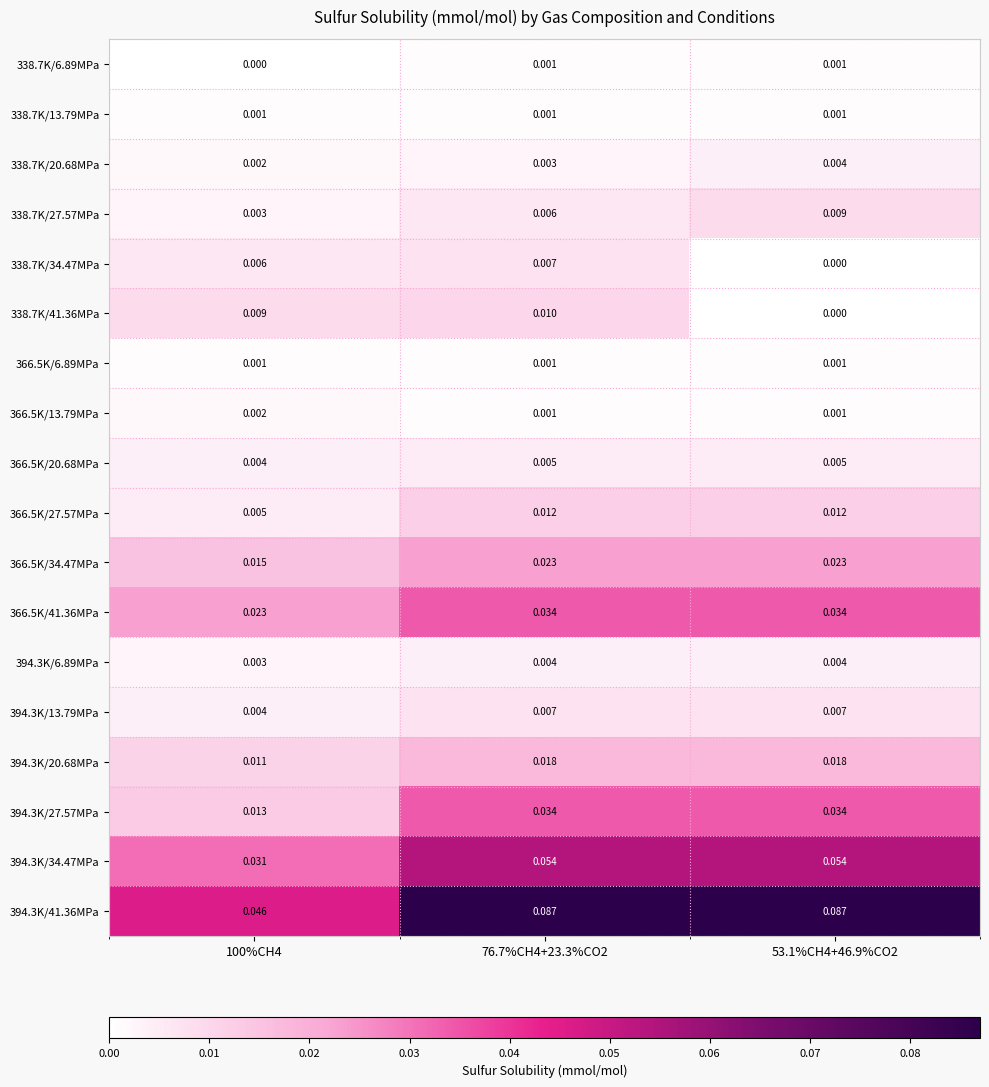

Which category has the highest value across all series?

76.7%CH4+23.3%CO2